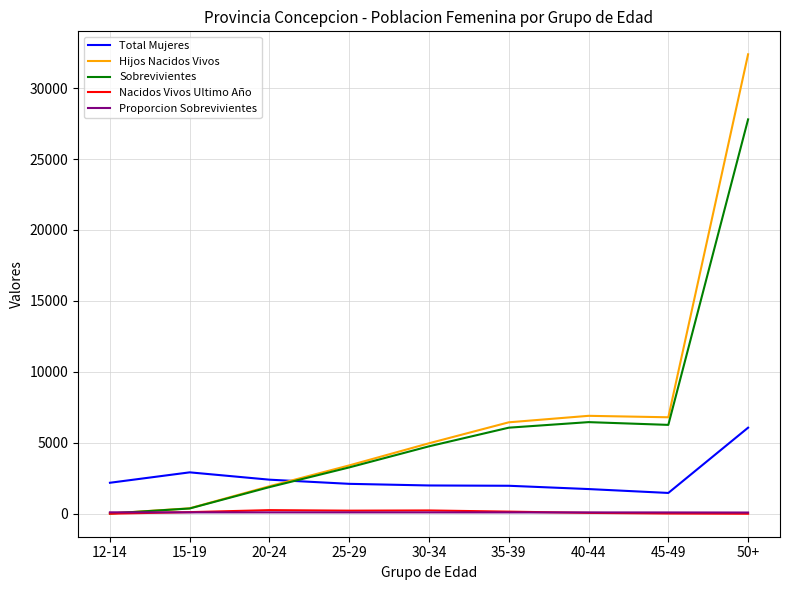

What is the difference between the highest and lowest values at 25-29?

3311.1